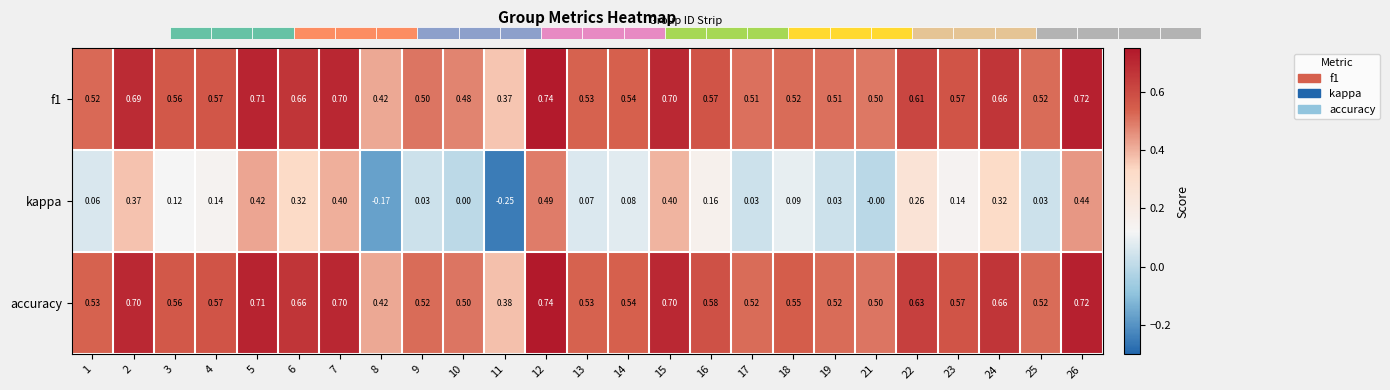

At which category is the sum across all series the highest?

12